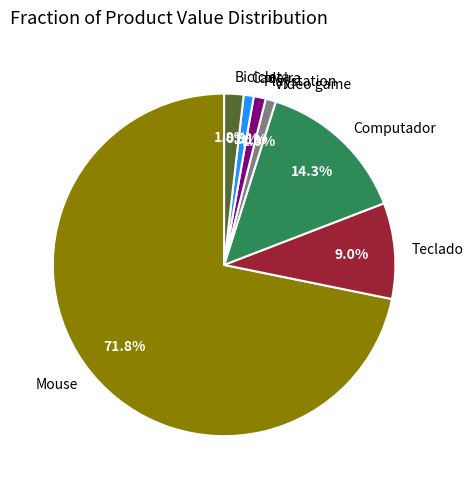

To the nearest percent, what is the combined percentage of Video game and Computador?

15%